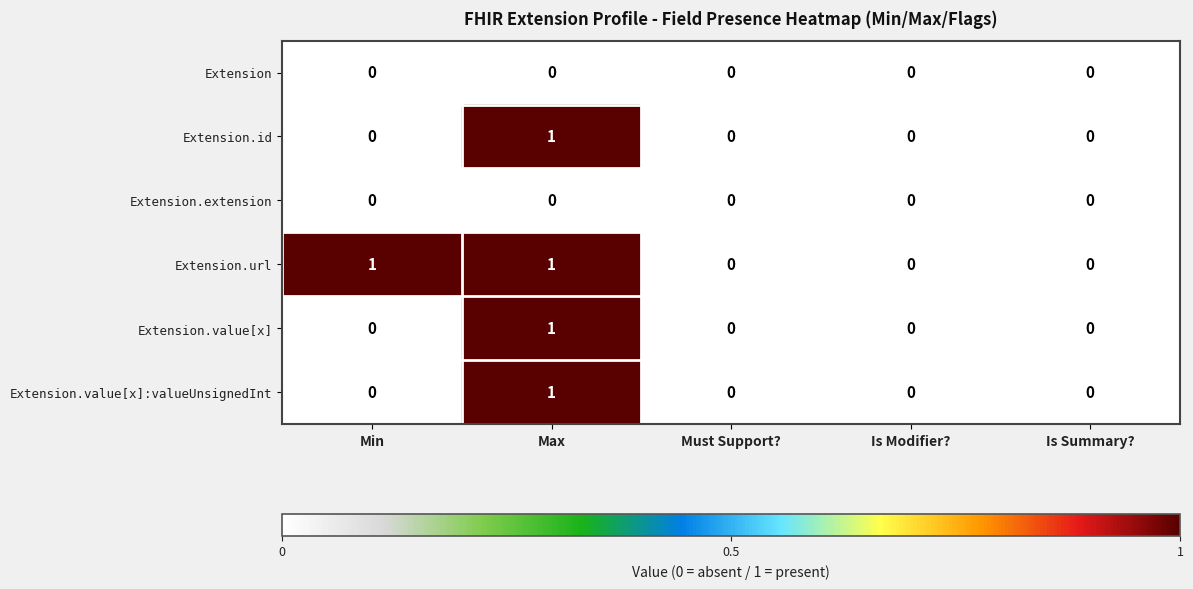

Which series has the largest total across all categories?

Extension.url